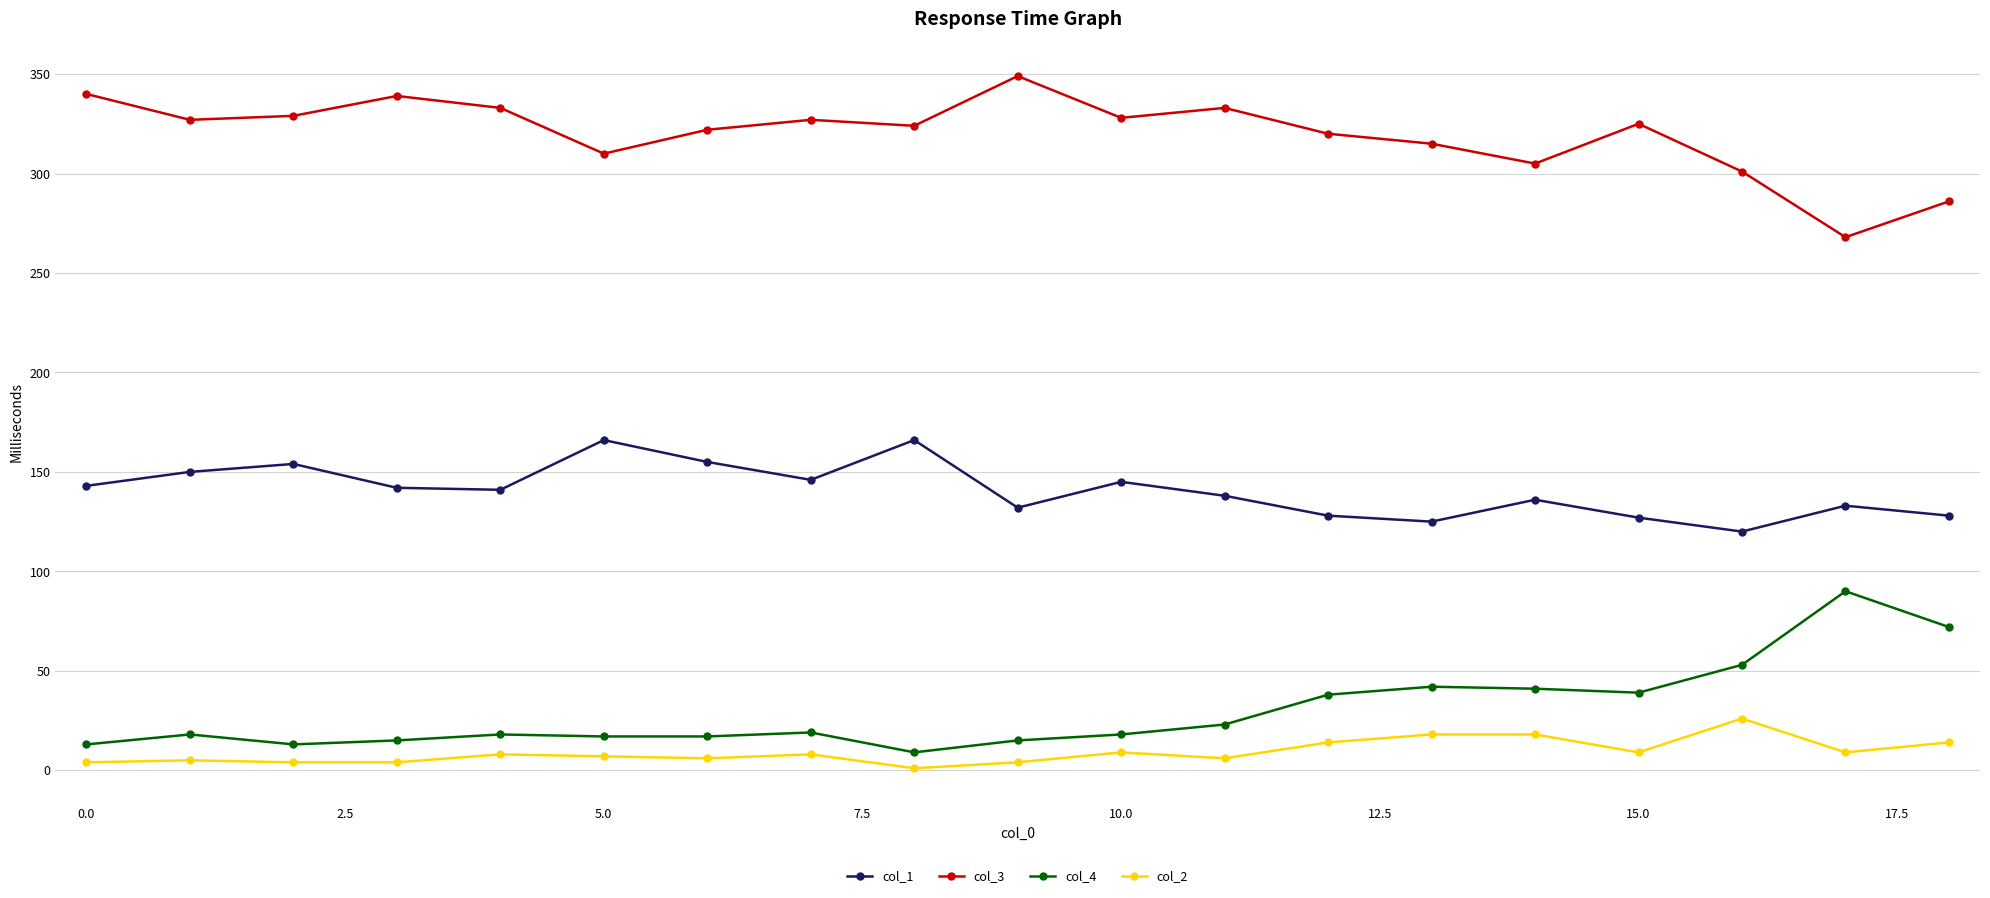

List the series in order of their peak value, lowest first.

col_2, col_4, col_1, col_3